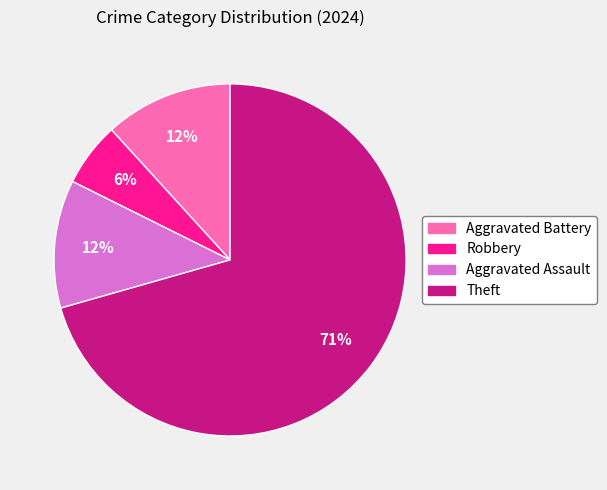

Does Robbery represent more than half of the total?

No